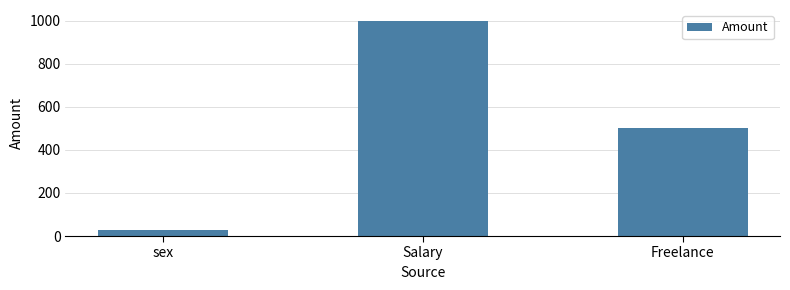

What is the label of the 1st bar from the left?

sex